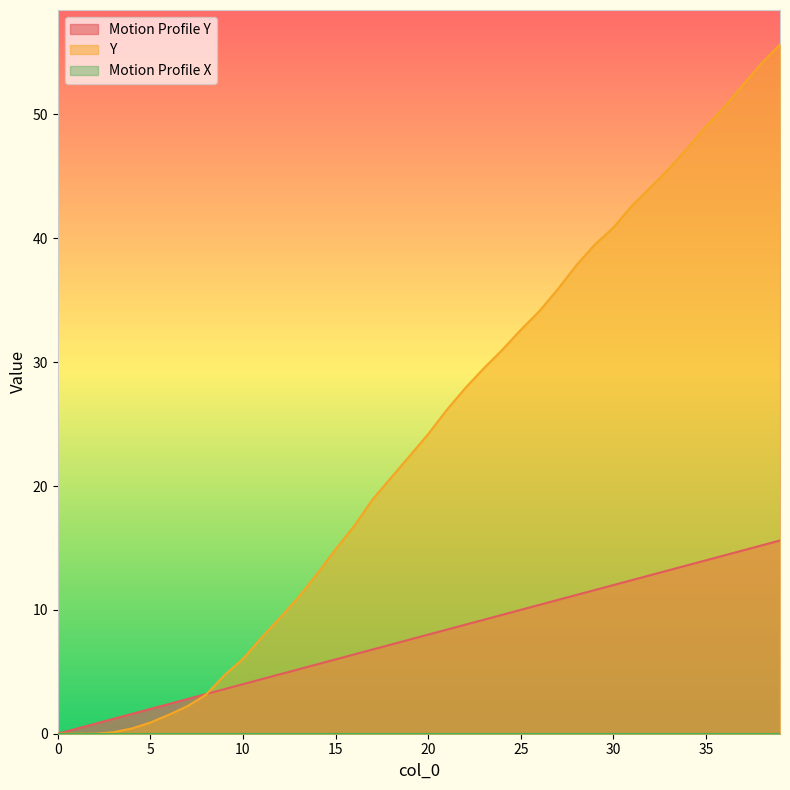

At which category is the sum across all series the highest?

39